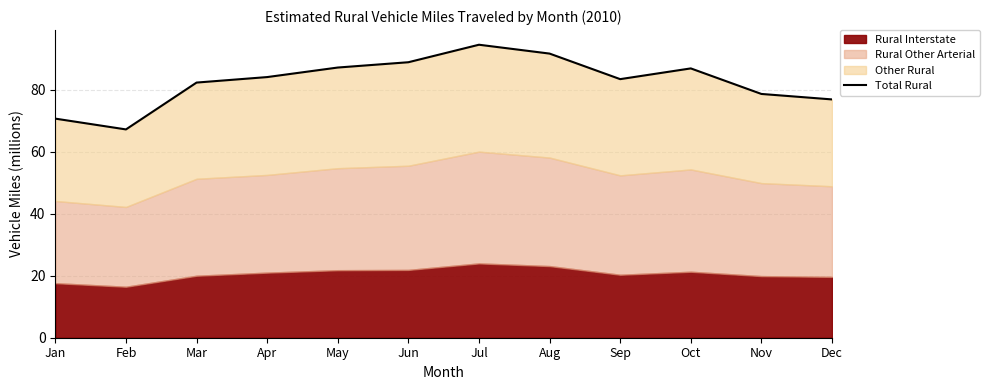

How many lines are shown in the chart?

1